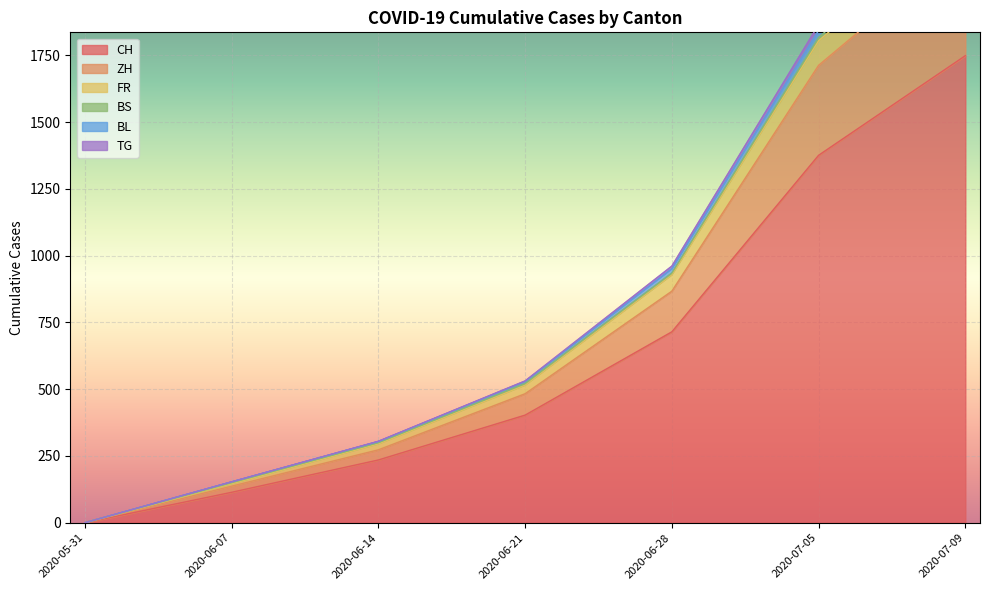

What is the difference between the BL values at 2020-07-09 and 2020-06-07?

2206